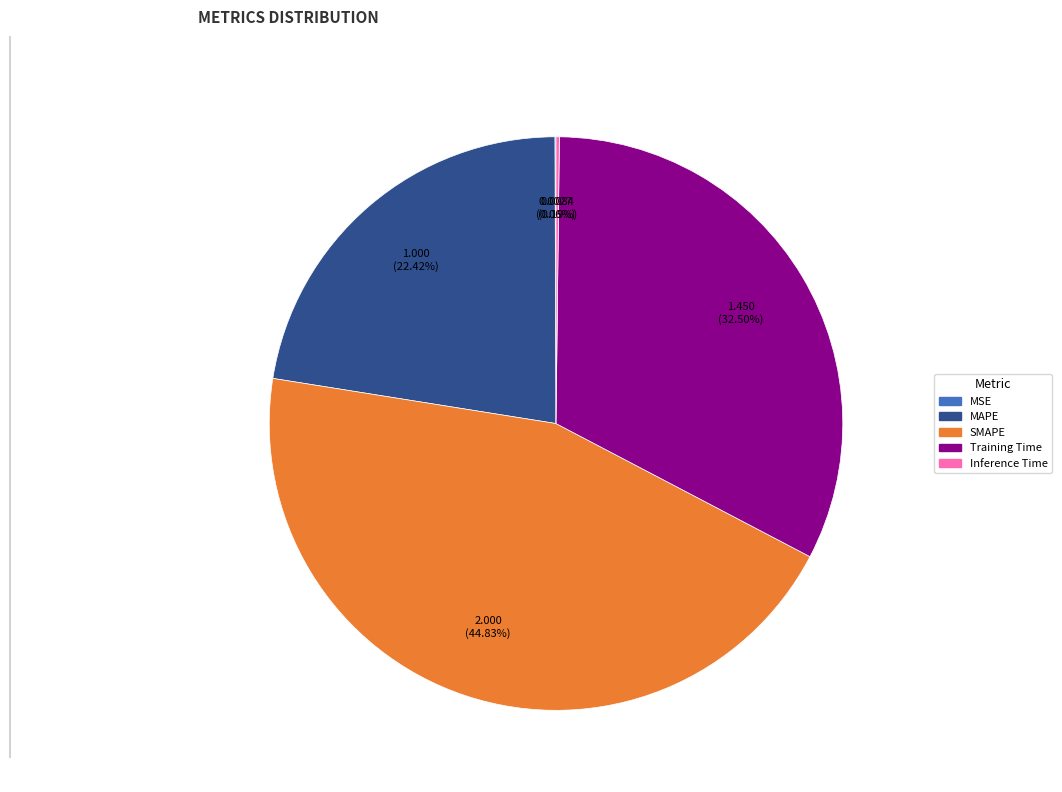

Do Training Time and MAPE together represent more than half of the pie?

Yes